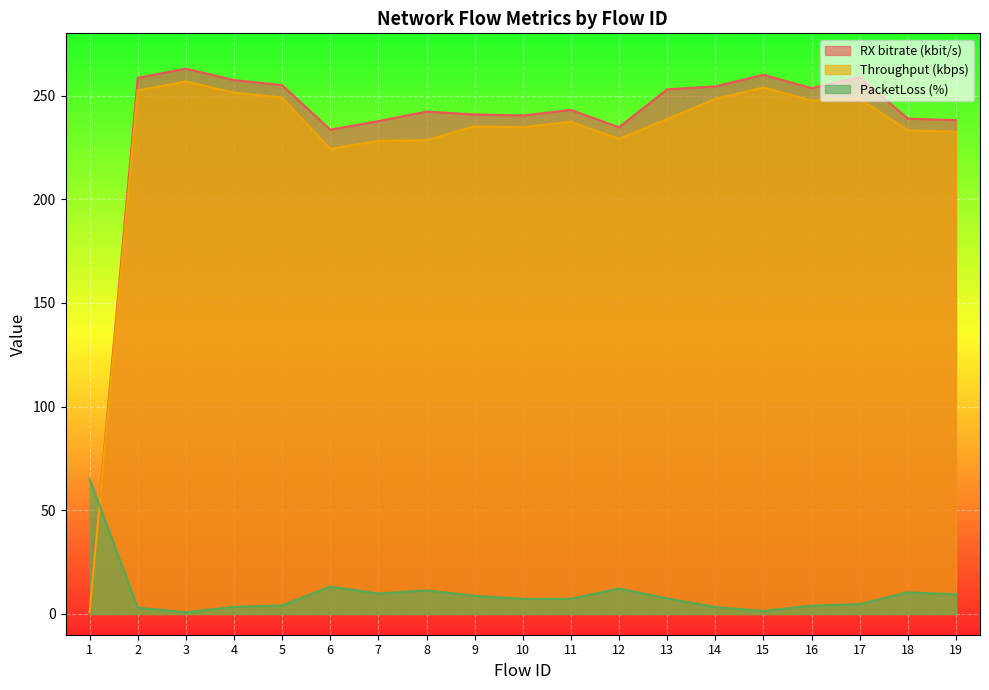

Which series ends up on top after the final intersection of RX bitrate (kbit/s) and PacketLoss (%)?

RX bitrate (kbit/s)